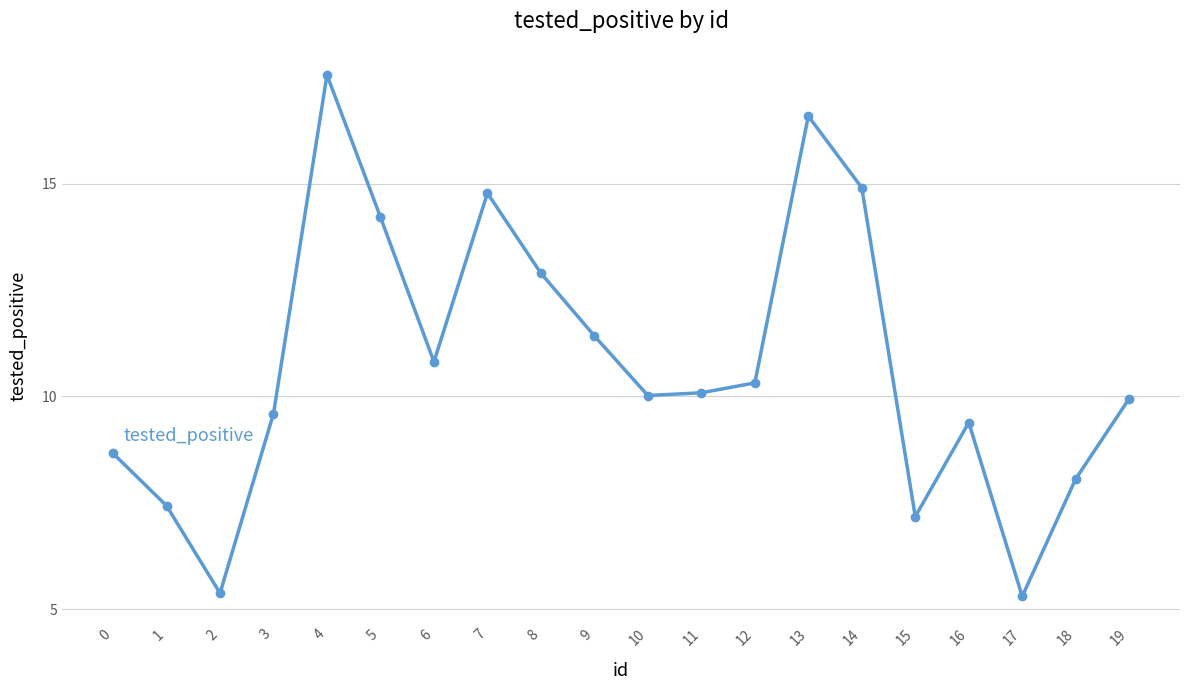

What is the maximum value shown in the chart?

17.6